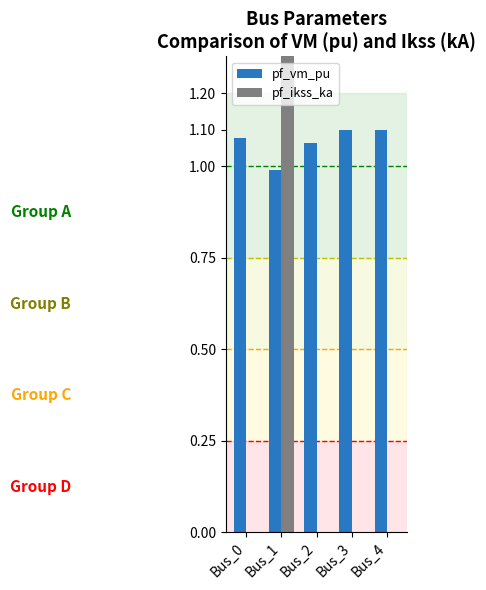

How many data points does each series have?

5